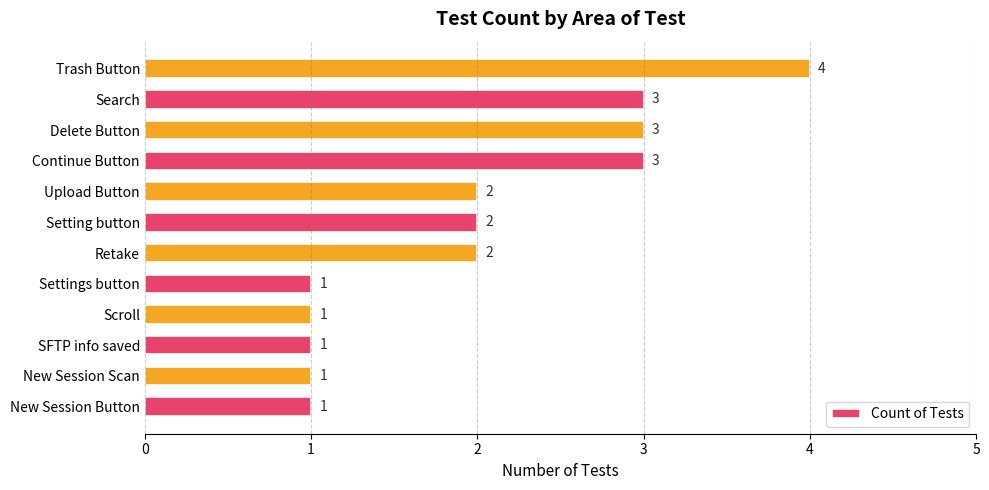

What is the sum of the values at Scroll and Retake?

3